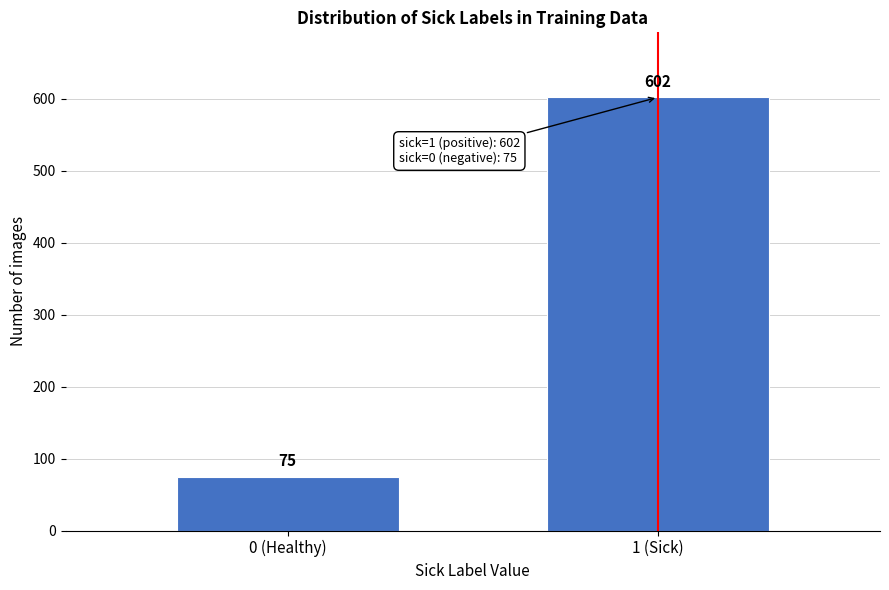

Reading left to right, list all the values displayed in this chart.

75	602